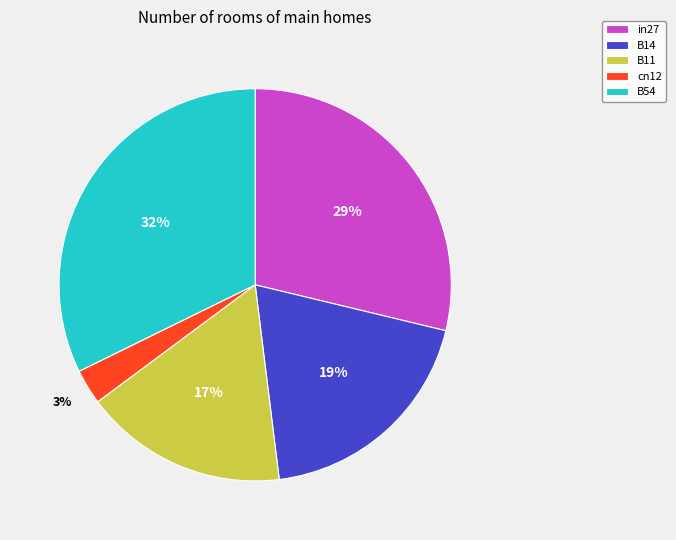

Between B14 and B54, which is larger?

B54